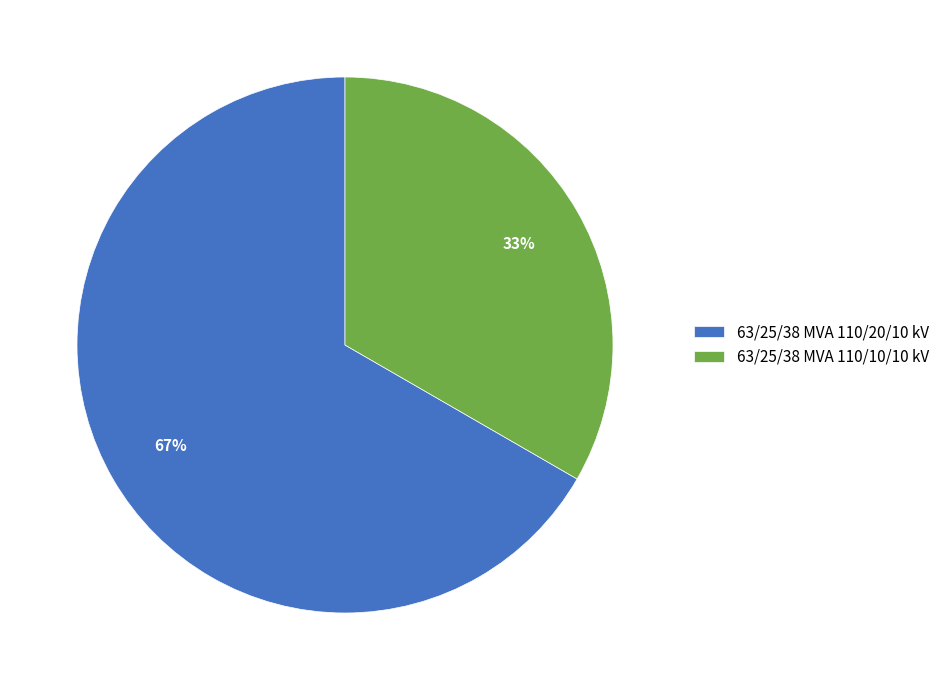

To the nearest percent, what portion does 63/25/38 MVA 110/20/10 kV represent?

67%